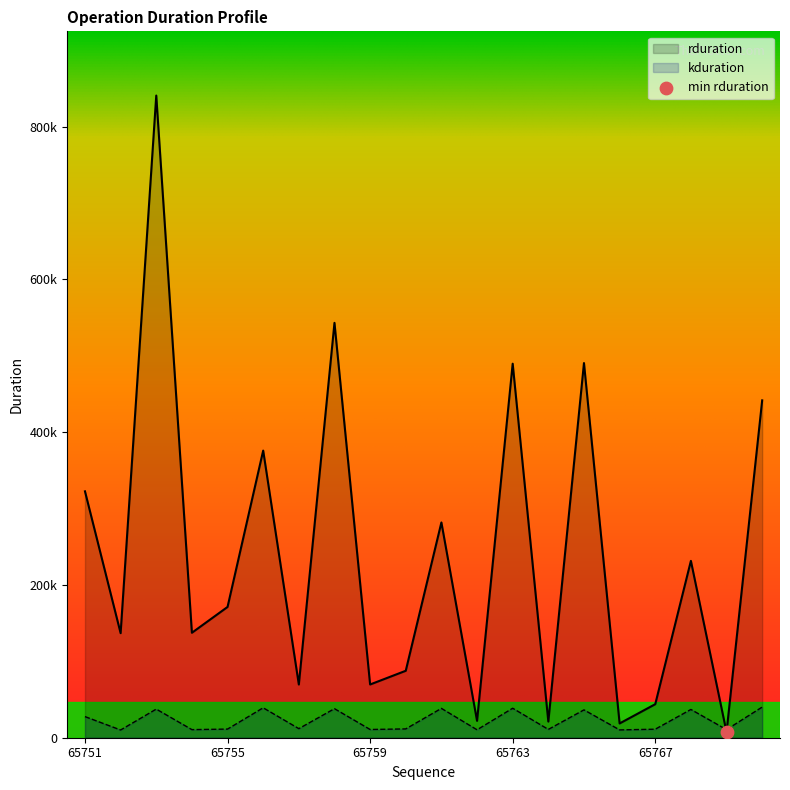

Which series reaches the maximum Y coordinate?

rduration